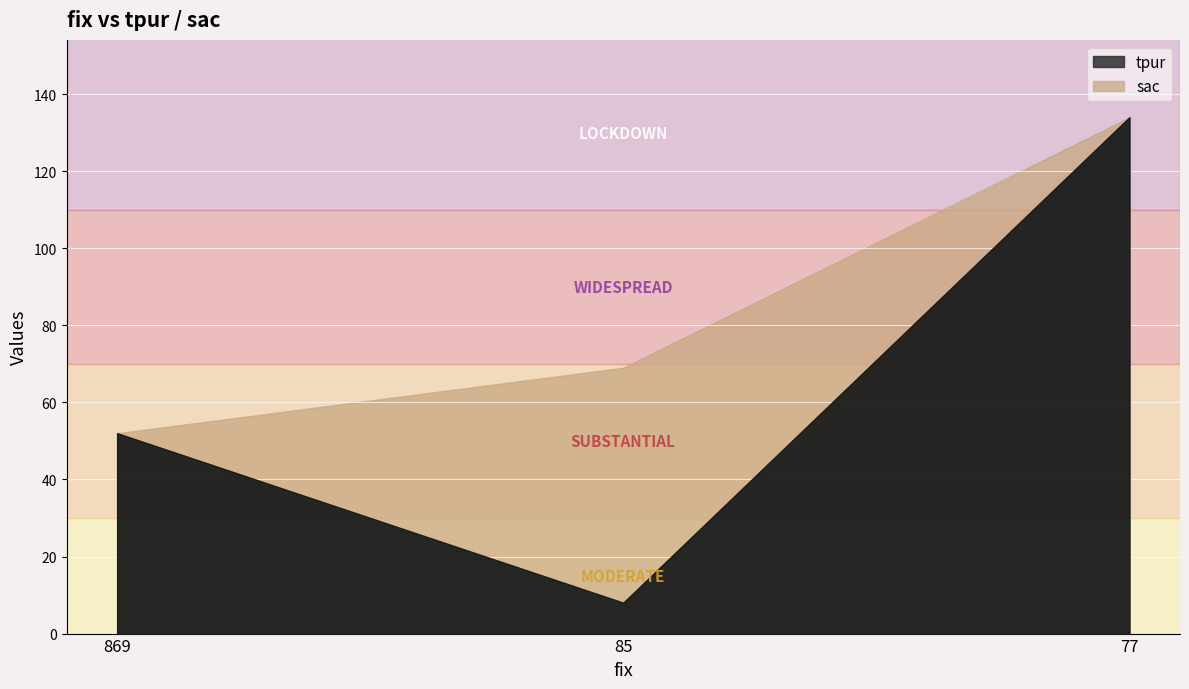

How many categories are shown in the chart?

3